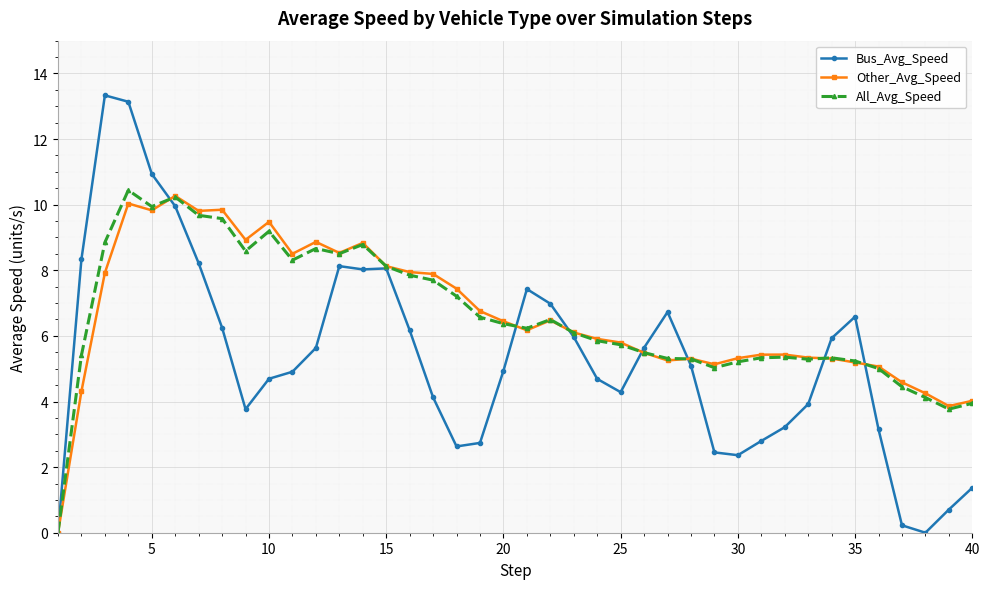

Rank the series by their maximum value, from lowest to highest.

Other_Avg_Speed, All_Avg_Speed, Bus_Avg_Speed